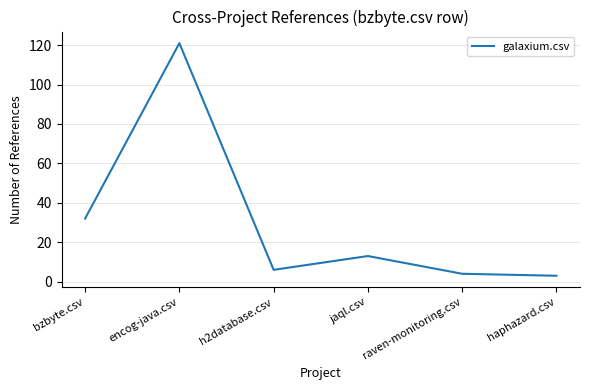

What is the sum of all values?

179